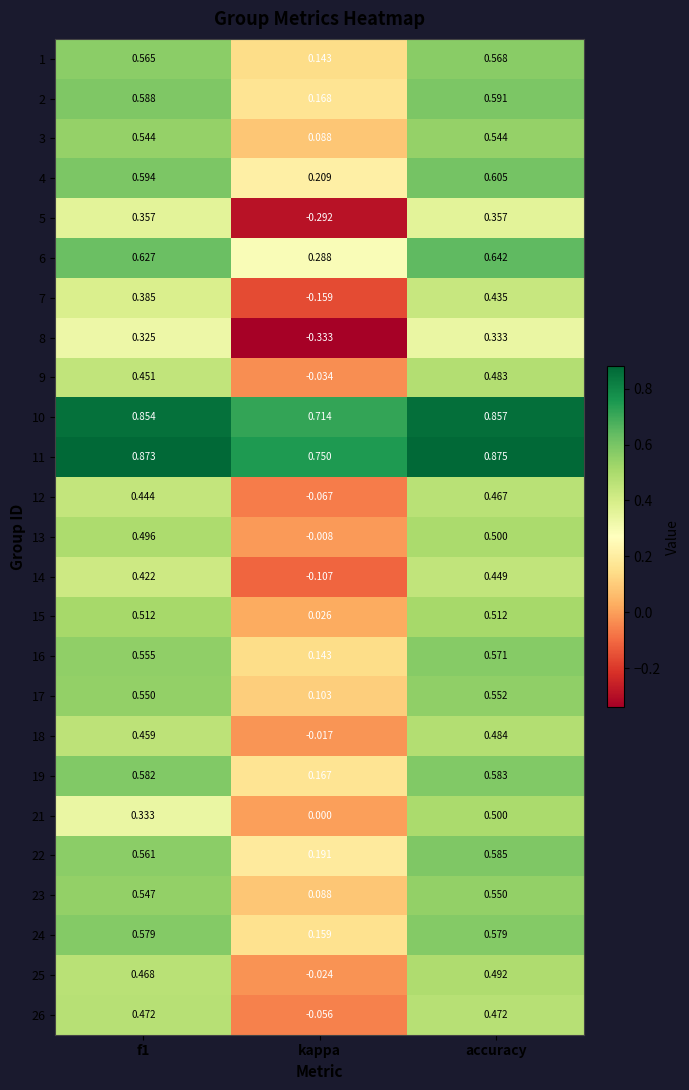

At which category does the chart reach its minimum across all series?

kappa